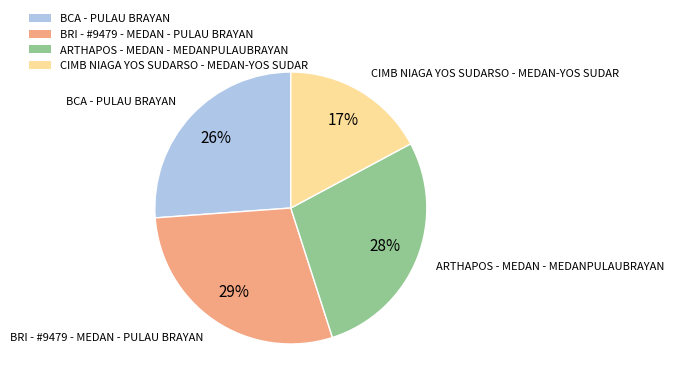

To the nearest percent, what percentage of the pie is CIMB NIAGA YOS SUDARSO - MEDAN-YOS SUDAR?

17%